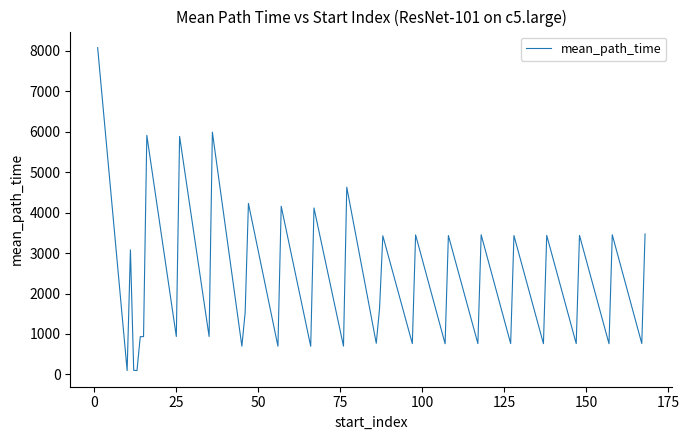

What is the maximum value shown in the chart?

8078.2